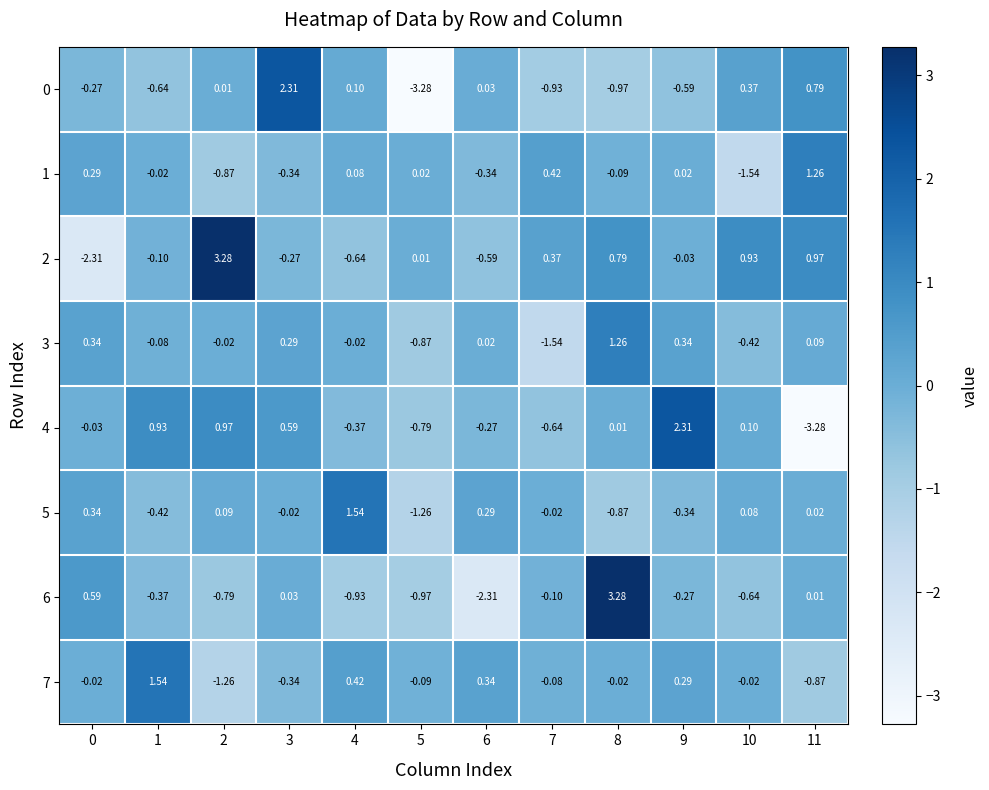

Is the value of 3 at 6 greater than the value of 2 at 4?

Yes